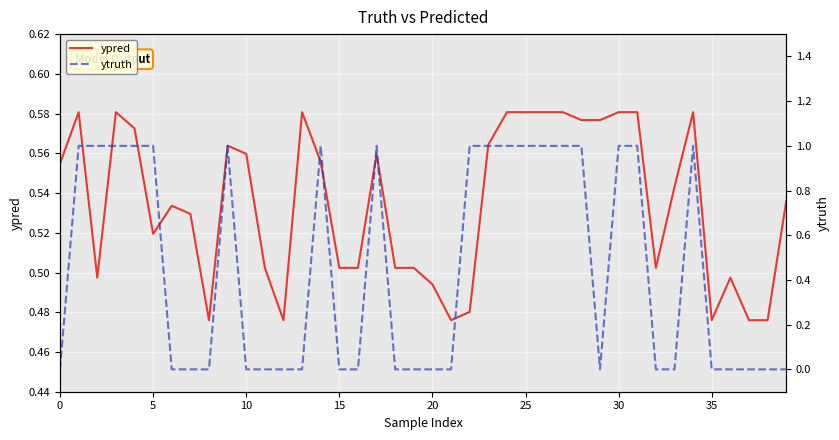

Which has a higher value, 37 or 14?

14